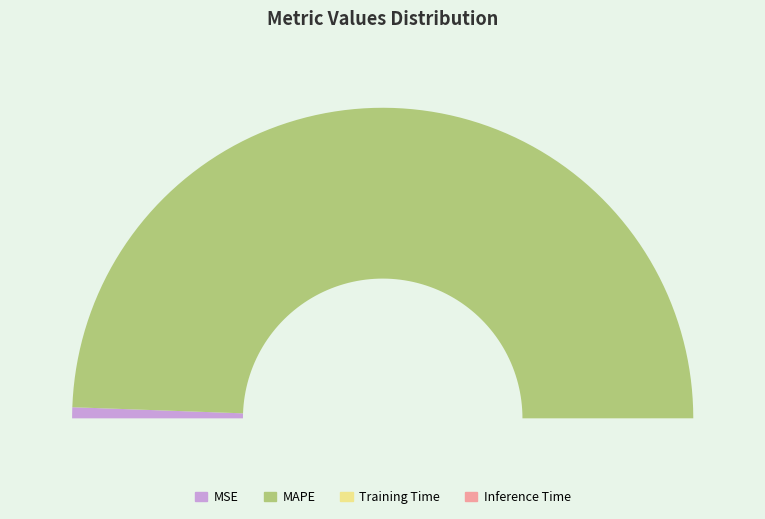

Which has a higher value, MAPE or Training Time?

MAPE